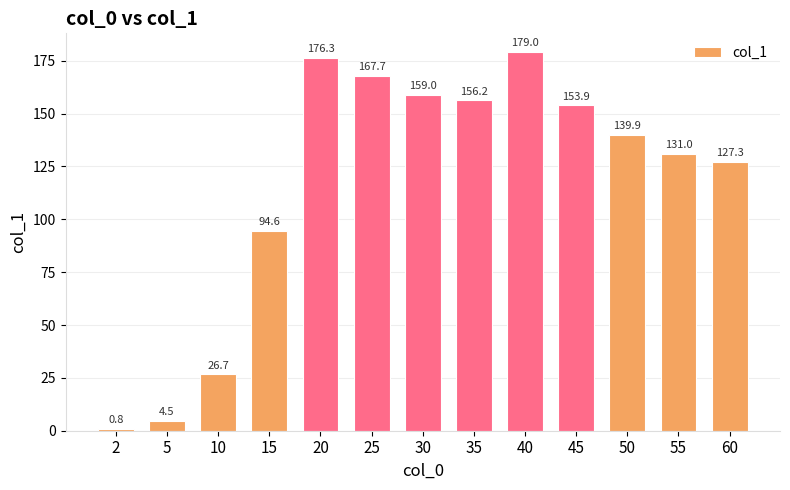

What is the value of the 10th bar from the left?

153.9